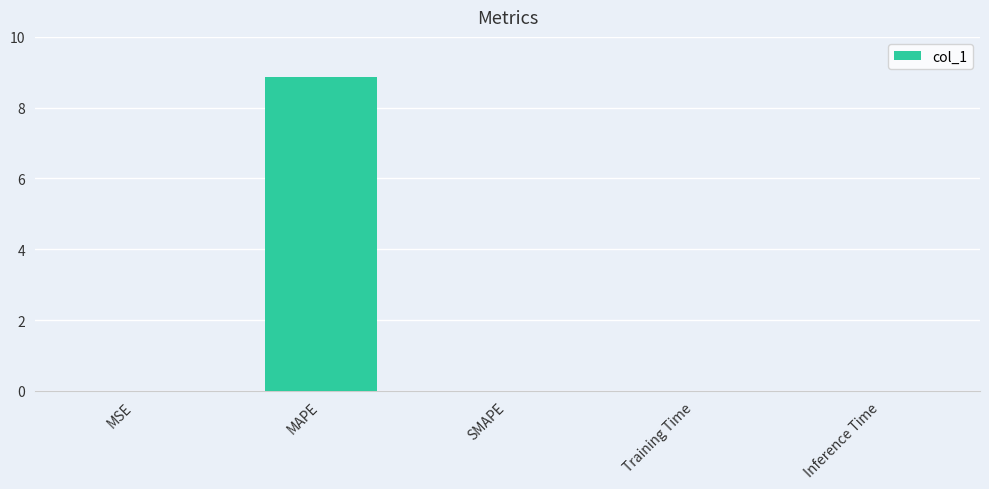

How many distinct data groups are displayed?

1